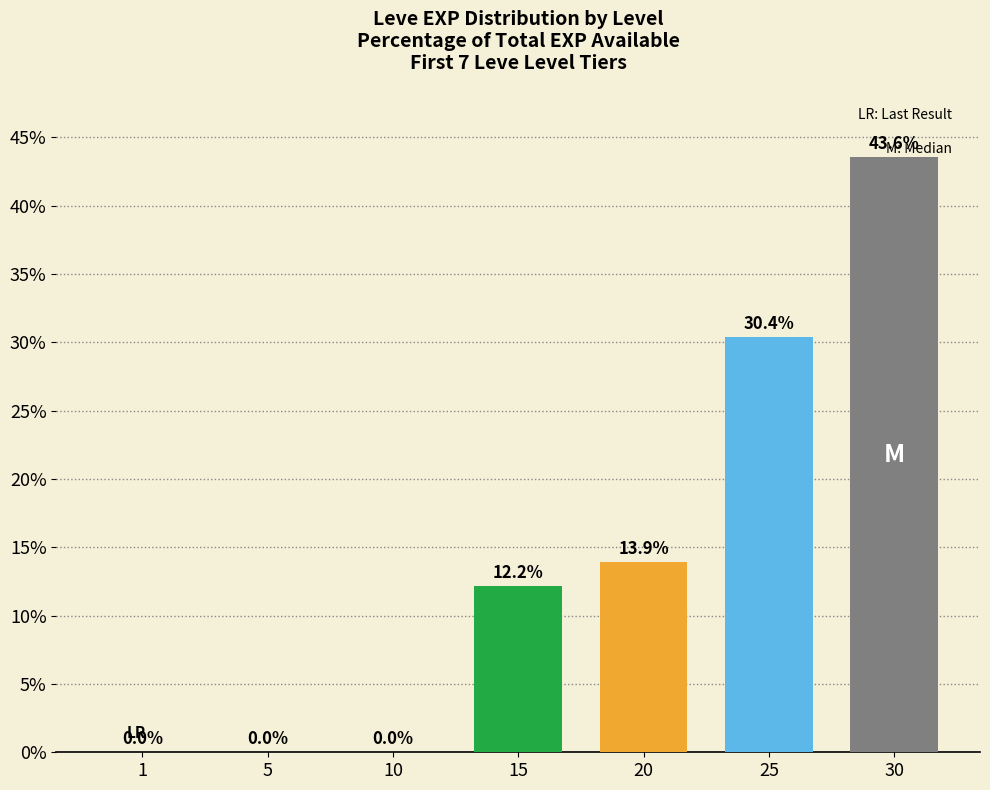

What is the change in value from 15 to 30?

+31.4